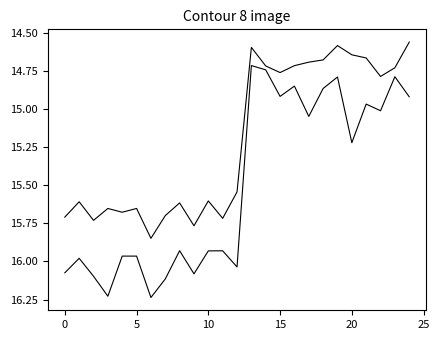

True or false: overlap has a value of 4.3 at 10.

False